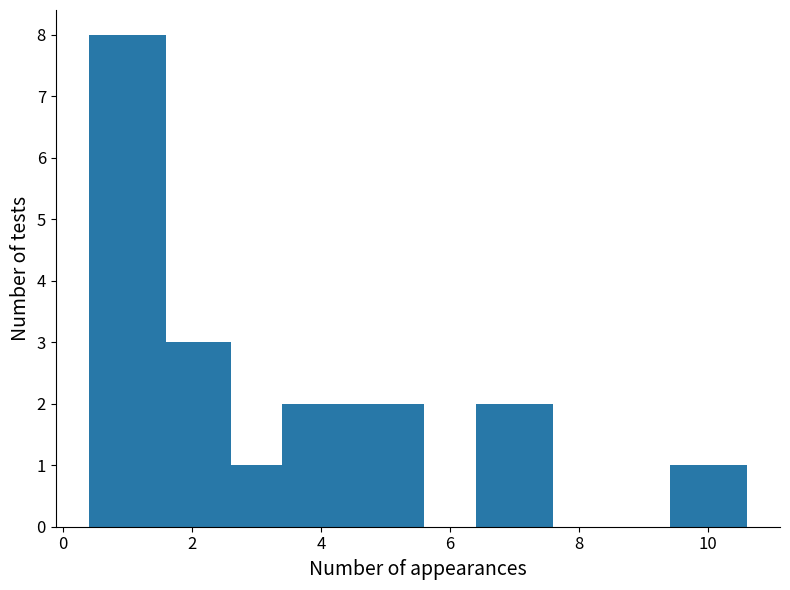

Reading left to right, transcribe all the data shown in this chart.

8	3	1	2	2	2	1